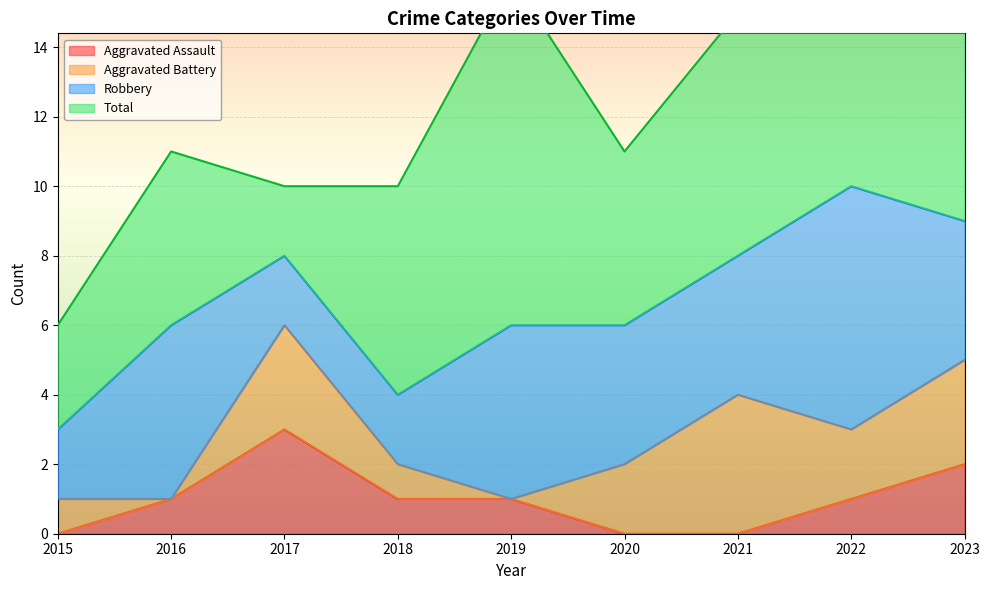

The value of Aggravated Assault at 2016 is 1. True or false?

True